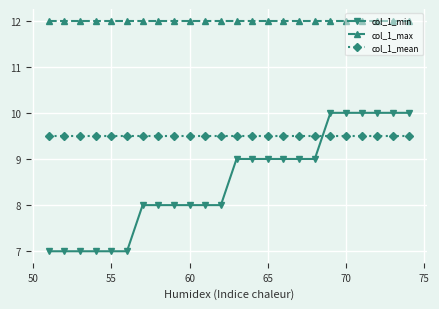

Rank the series by their maximum value, from highest to lowest.

col_1_max, col_1_min, col_1_mean